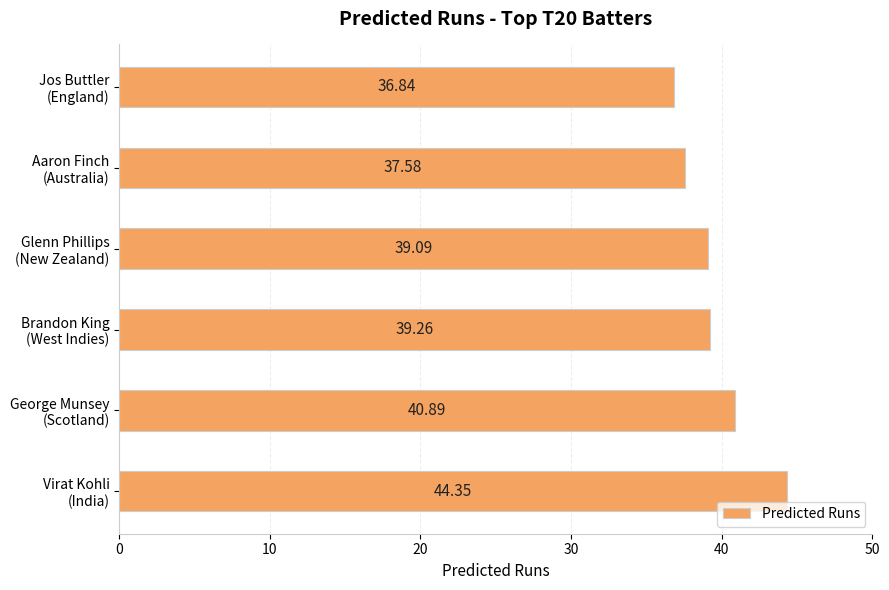

What is the greatest value displayed?

44.3